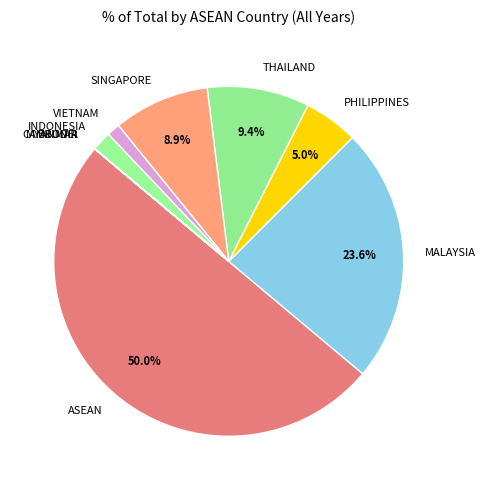

What percentage is the INDONESIA slice, to the nearest percent?

2%